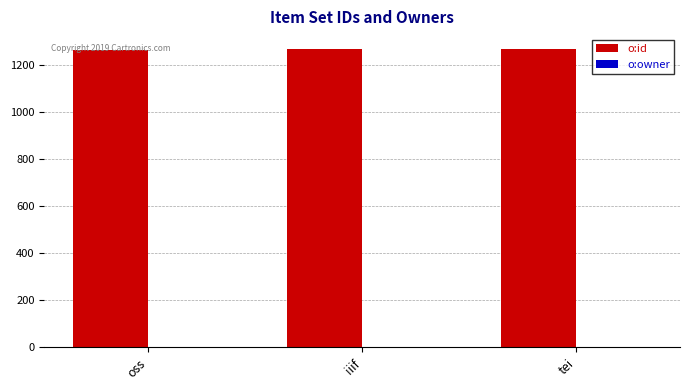

Which series has the largest total across all categories?

o:id